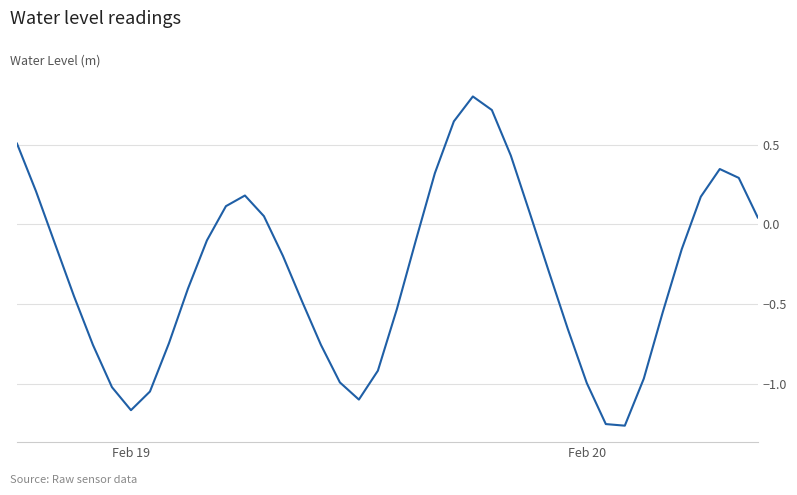

What is the greatest value displayed?

0.8